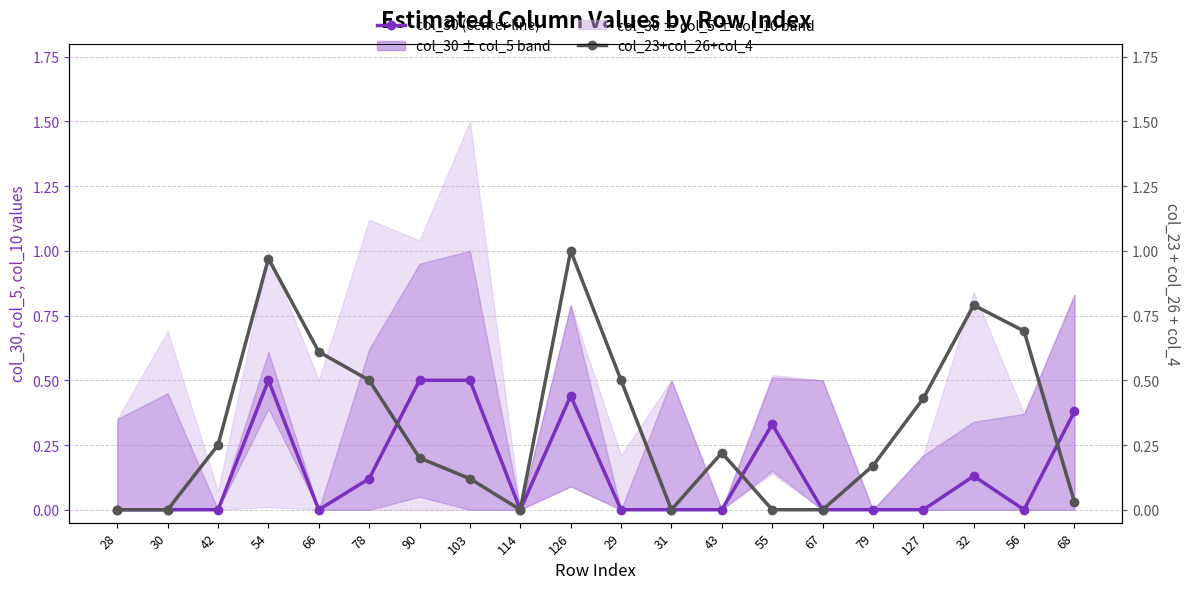

What is the label of the 19th point from the right?

30